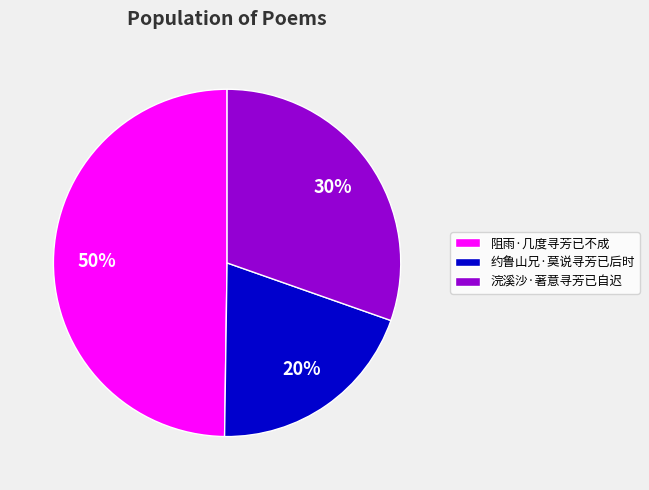

Is the sum of 阻雨·几度寻芳已不成 and 浣溪沙·著意寻芳已自迟 greater than half?

Yes